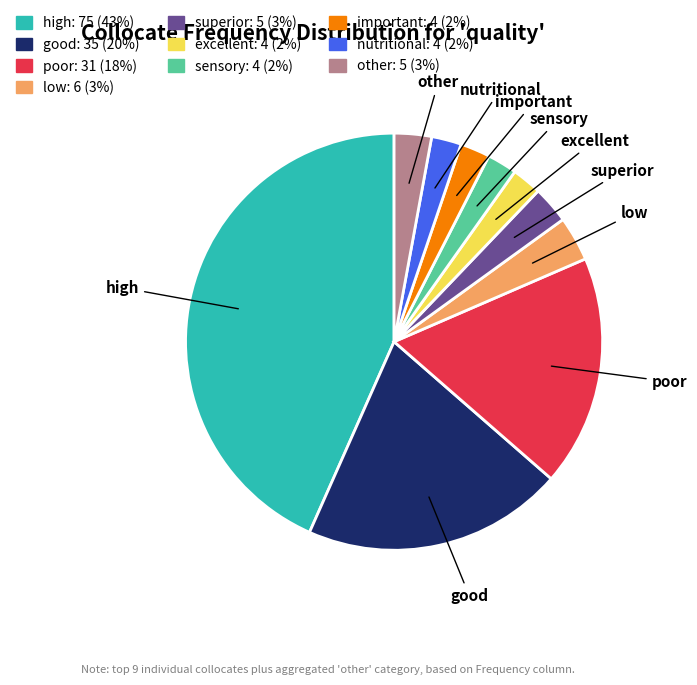

Is the sum of poor and excellent greater than half?

No